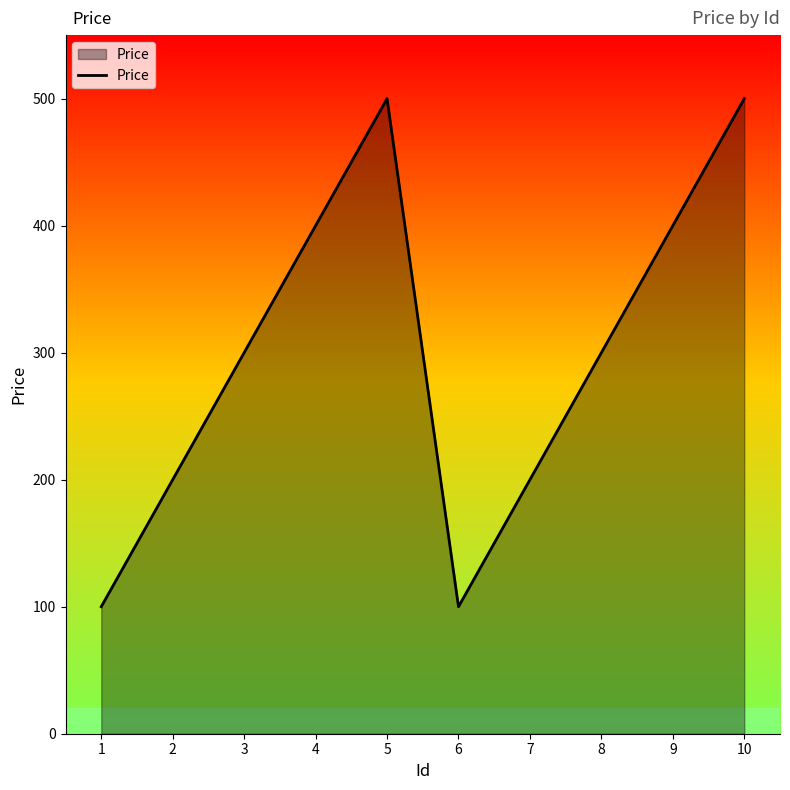

Reading left to right, list all the values displayed in this chart.

1=100	2=200	3=300	4=400	5=500	6=100	7=200	8=300	9=400	10=500